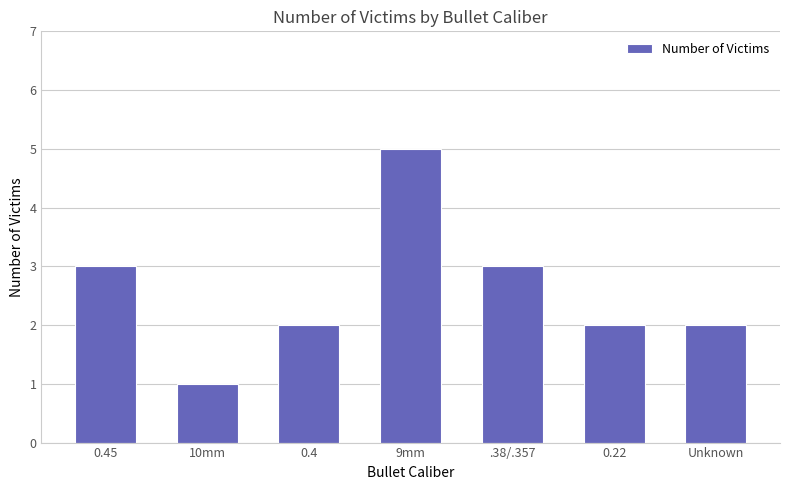

What position from the right is 0.4?

5